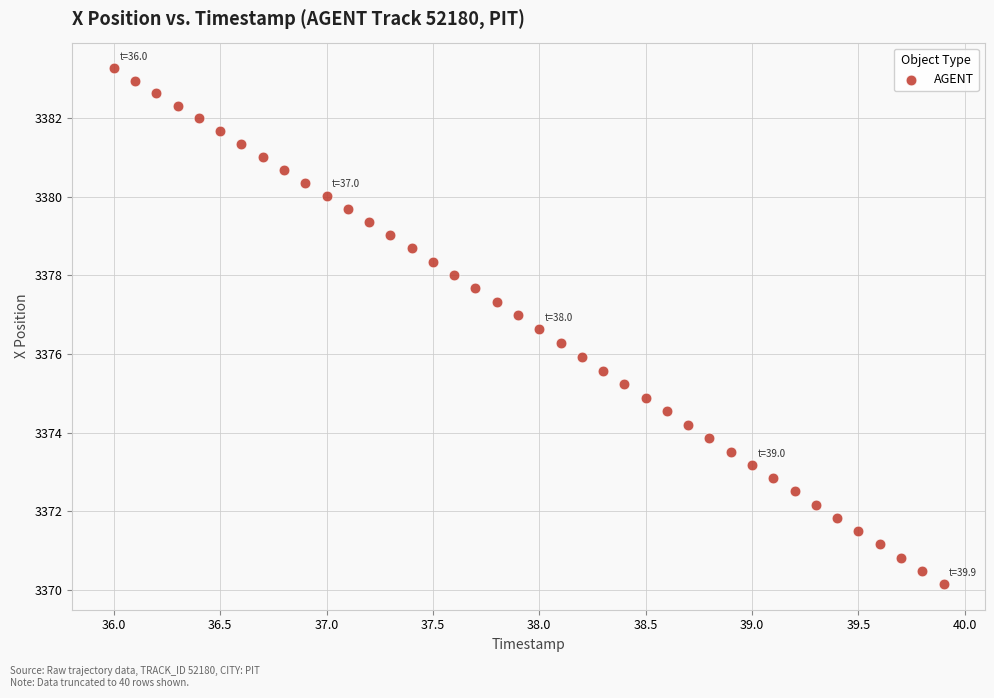

What is the range of Y values (max minus min)?

13.1